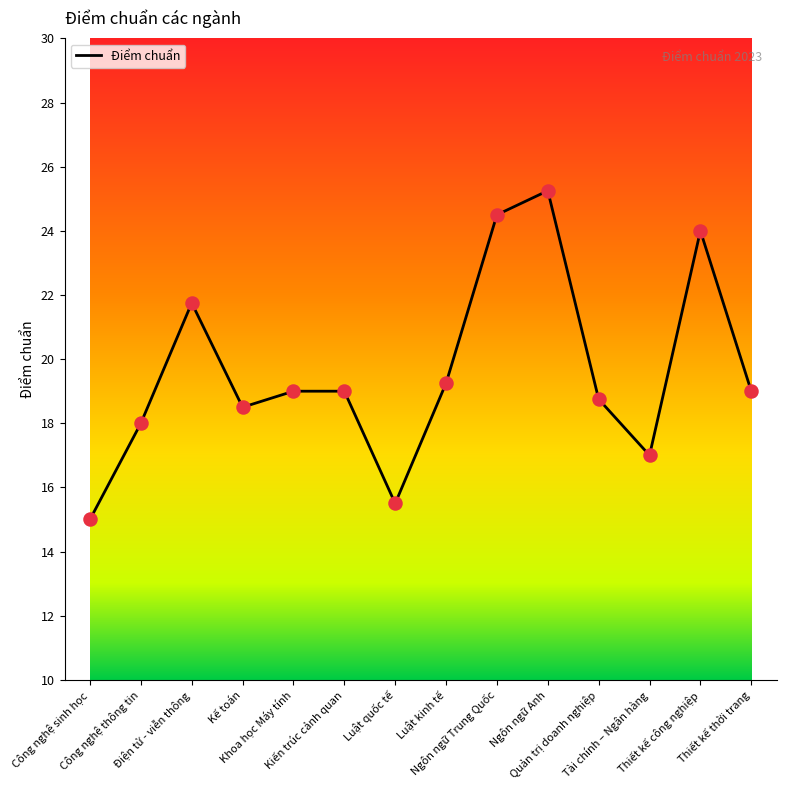

What is the ratio of the value at Ngôn ngữ Trung Quốc to the value at Ngôn ngữ Anh?

1.0